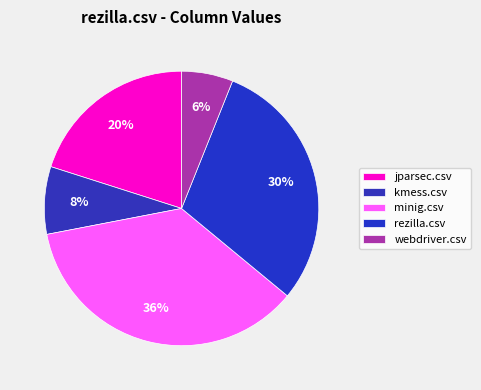

How many segments does this pie chart have?

5